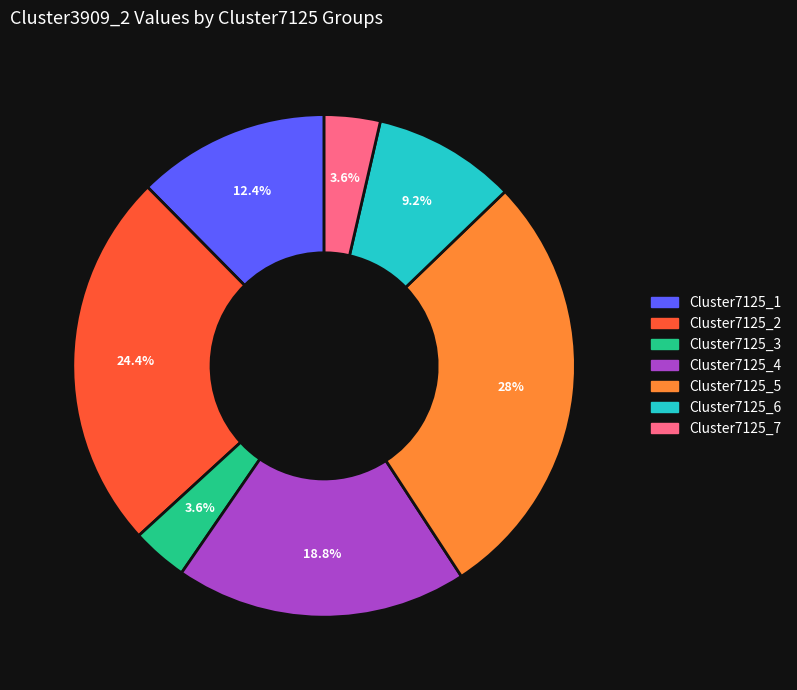

How many segments does this pie chart have?

7